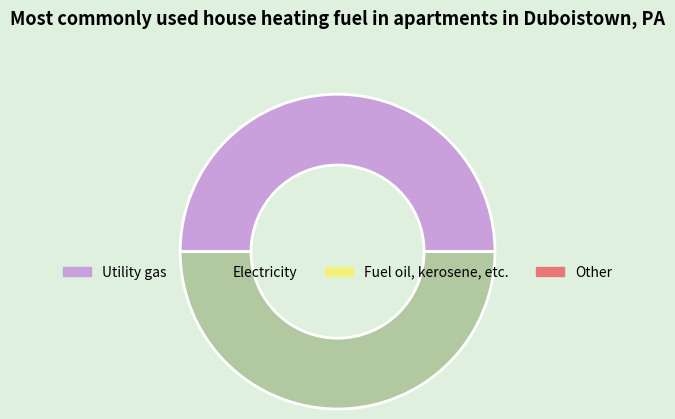

How many segments does this pie chart have?

2